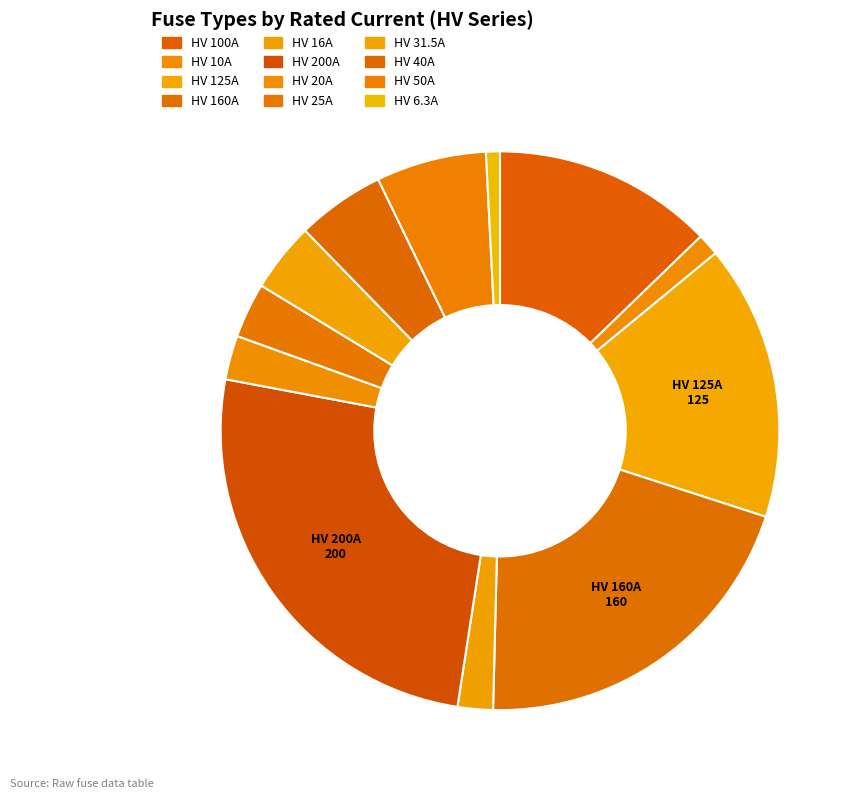

What percentage do HV 10A and HV 125A together represent?

17.2%